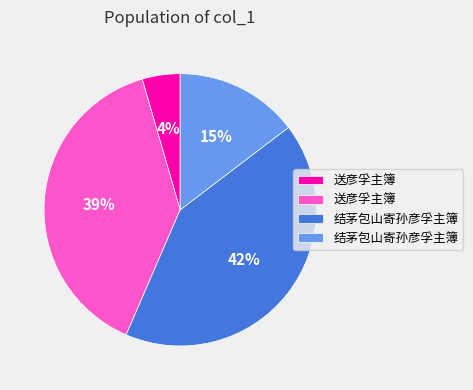

Does any single category account for the majority?

No